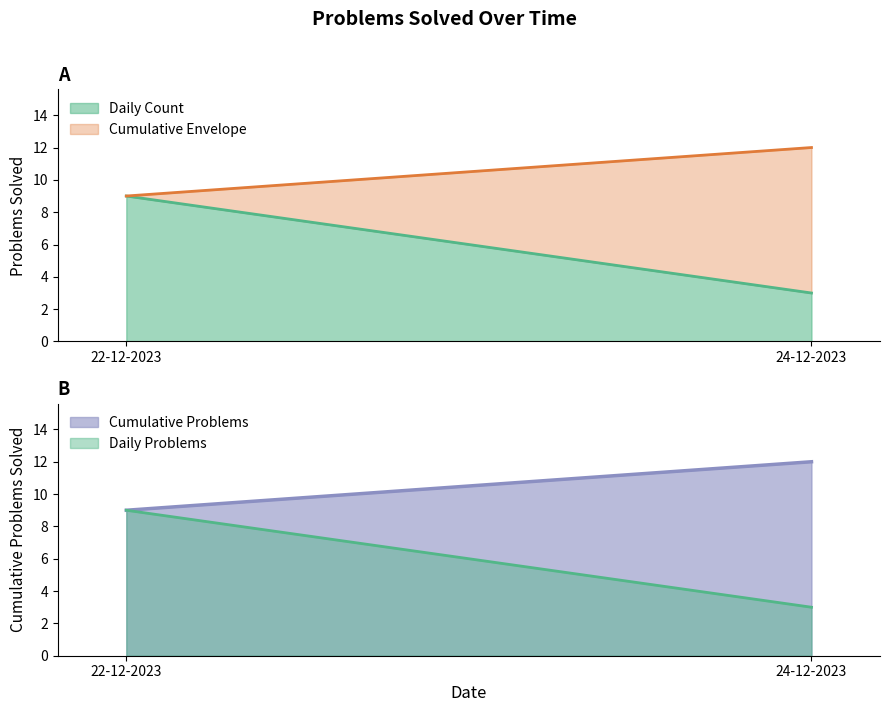

Is it true that Daily Count equals 3 at 24-12-2023?

True